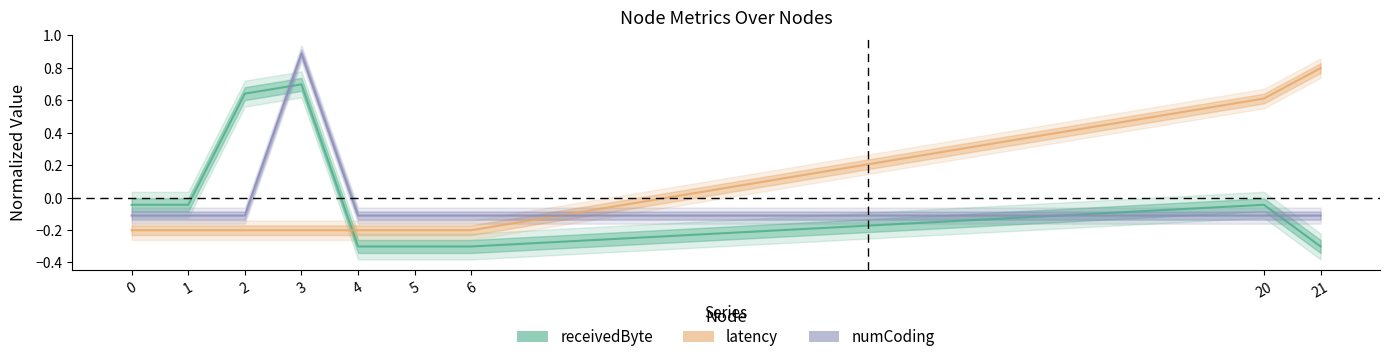

What is the value of the latency point at the 5th from the left?

-0.2